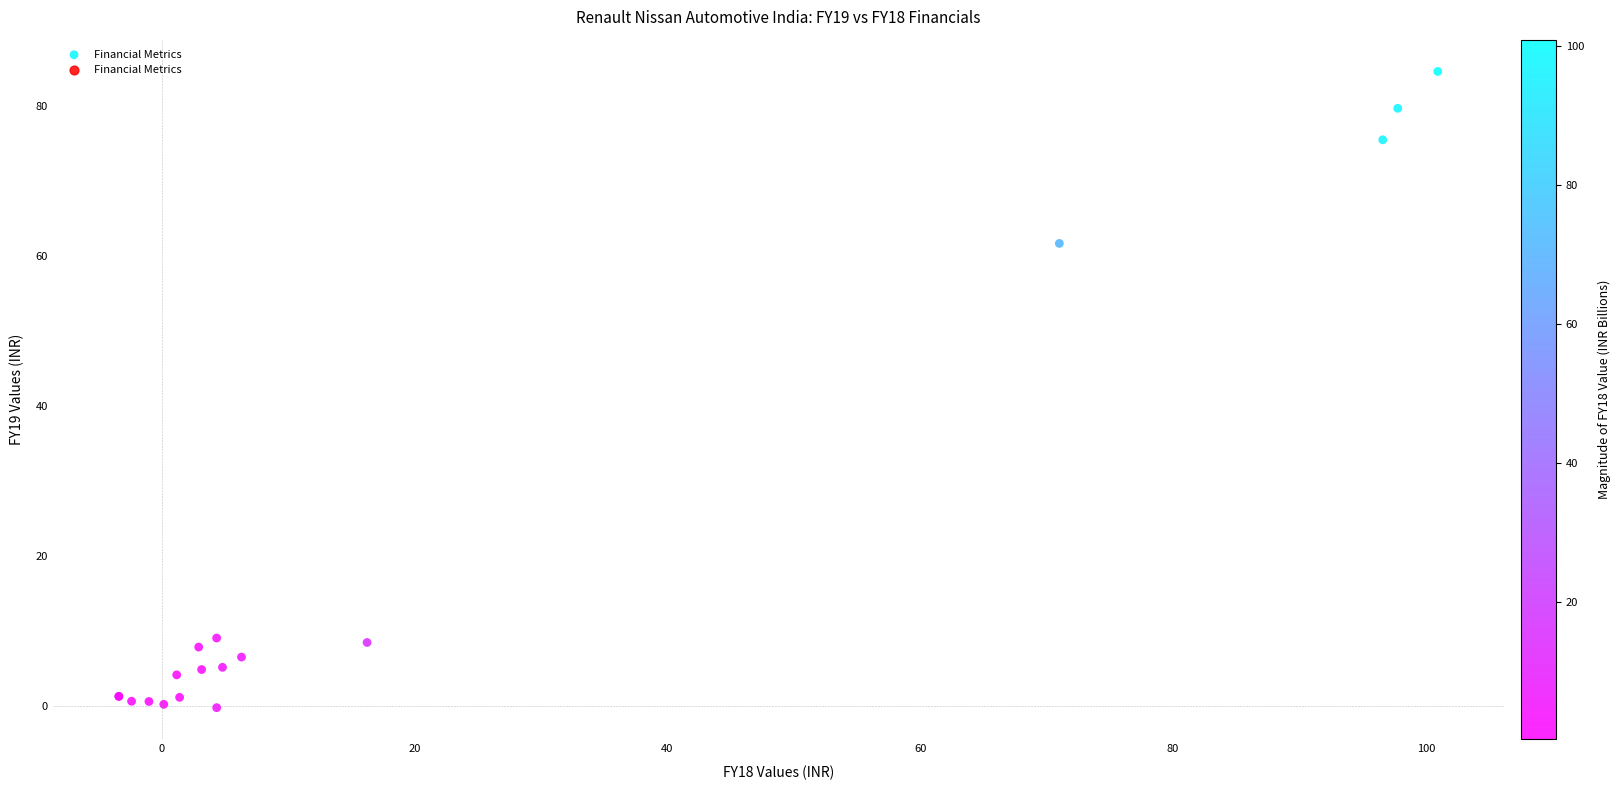

What Y value in the scatter plot is closest to 42?

61.6